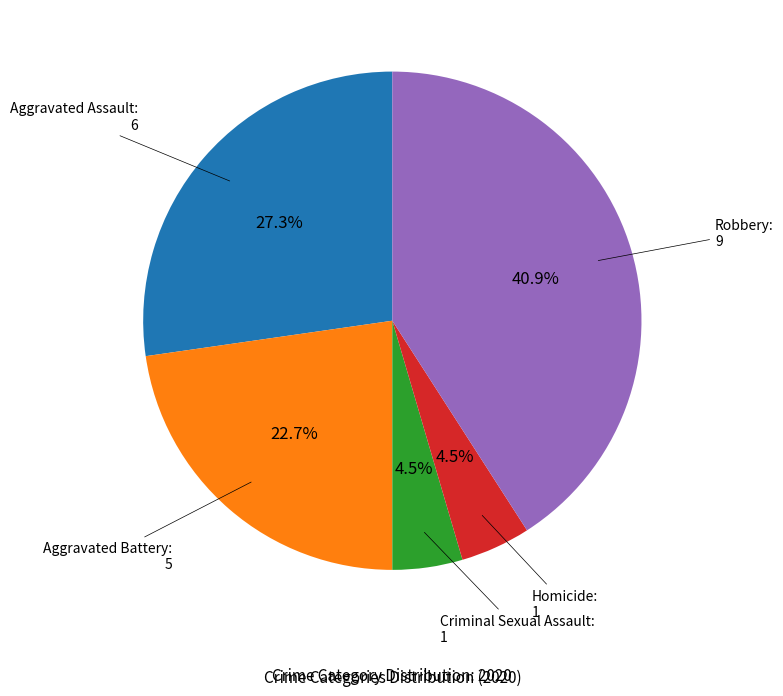

Does any single category account for the majority?

No